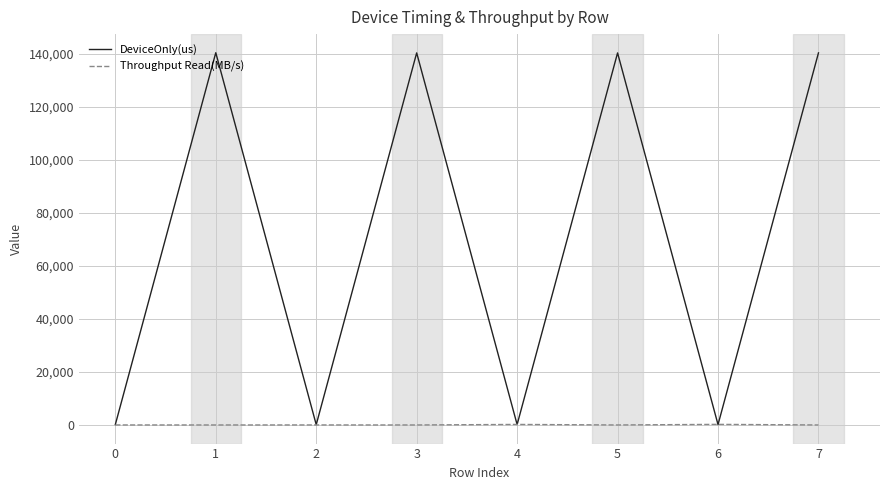

What is the average value of the DeviceOnly(us) series?

70258.8